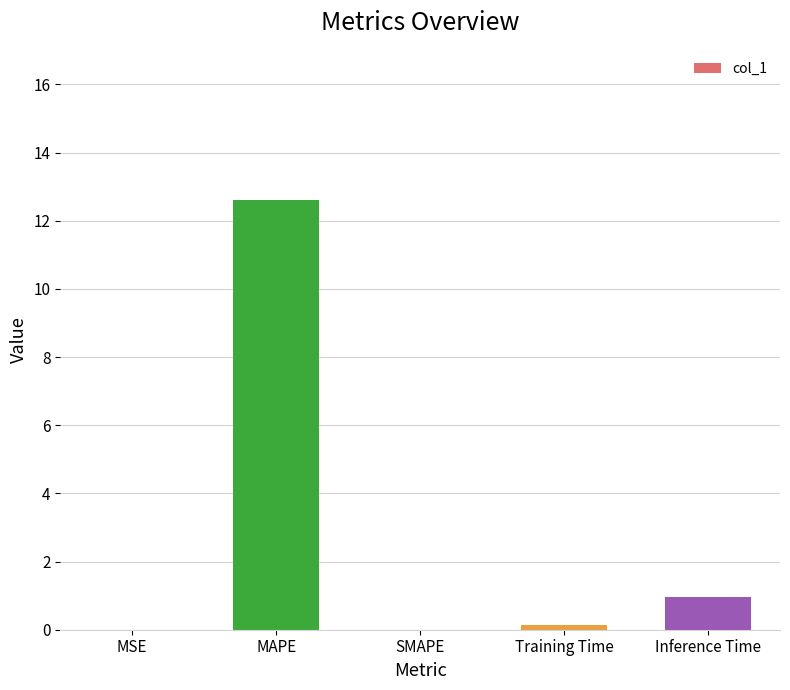

Between SMAPE and MAPE, which is larger?

MAPE